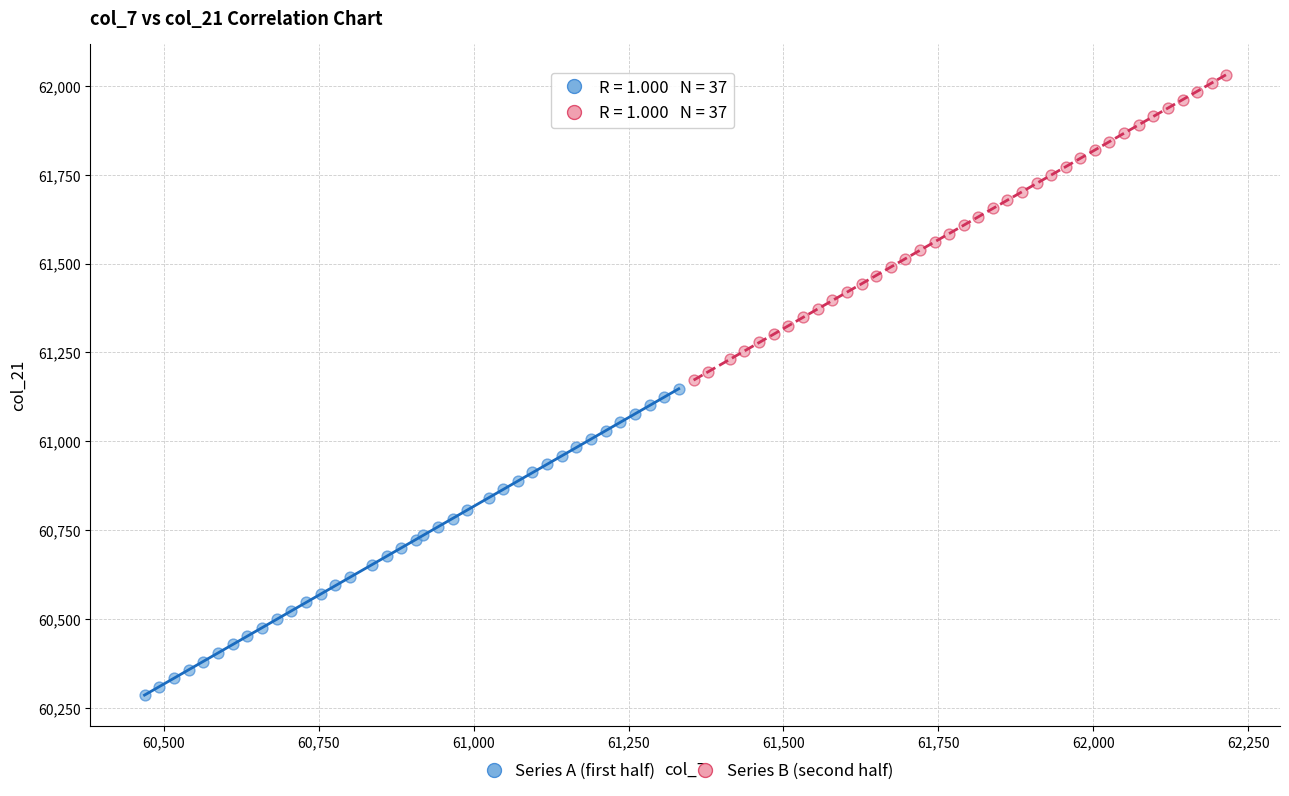

Which series has the widest spread of Y values?

Series A (first half)